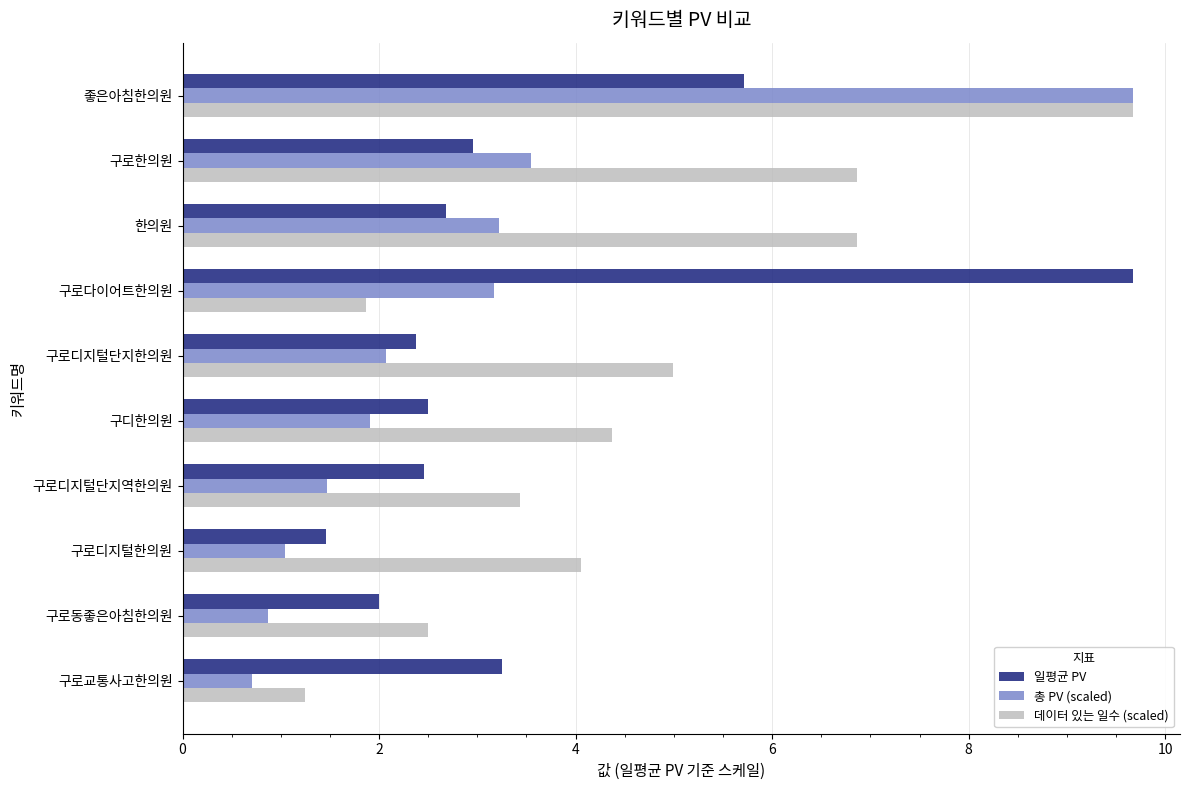

What is the greatest value displayed?

9.7